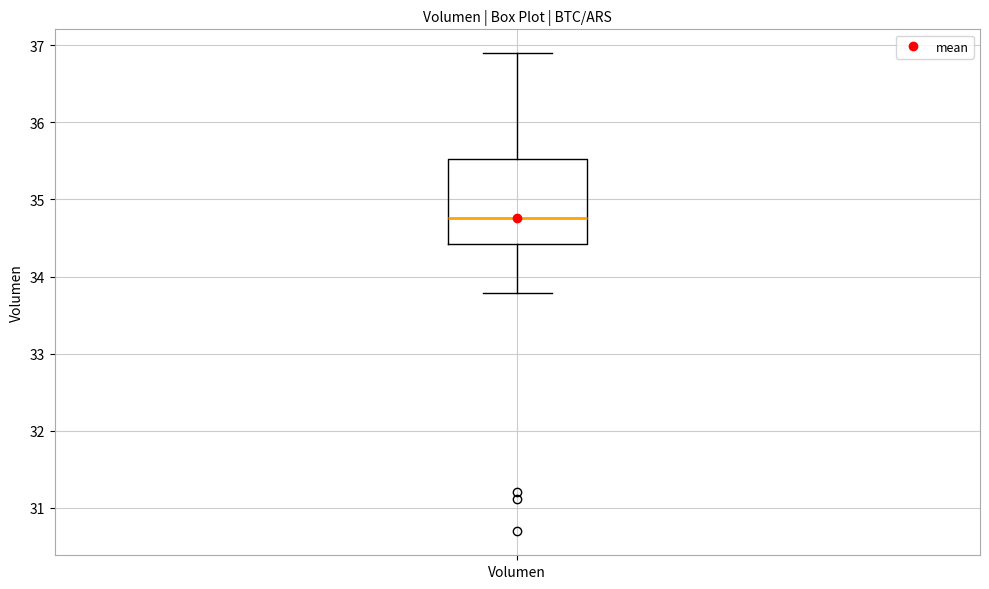

Where does the upper whisker of the box for Volumen end on the y-axis? The values are not printed on the chart, so give them approximately, as read against the axis.

36.9